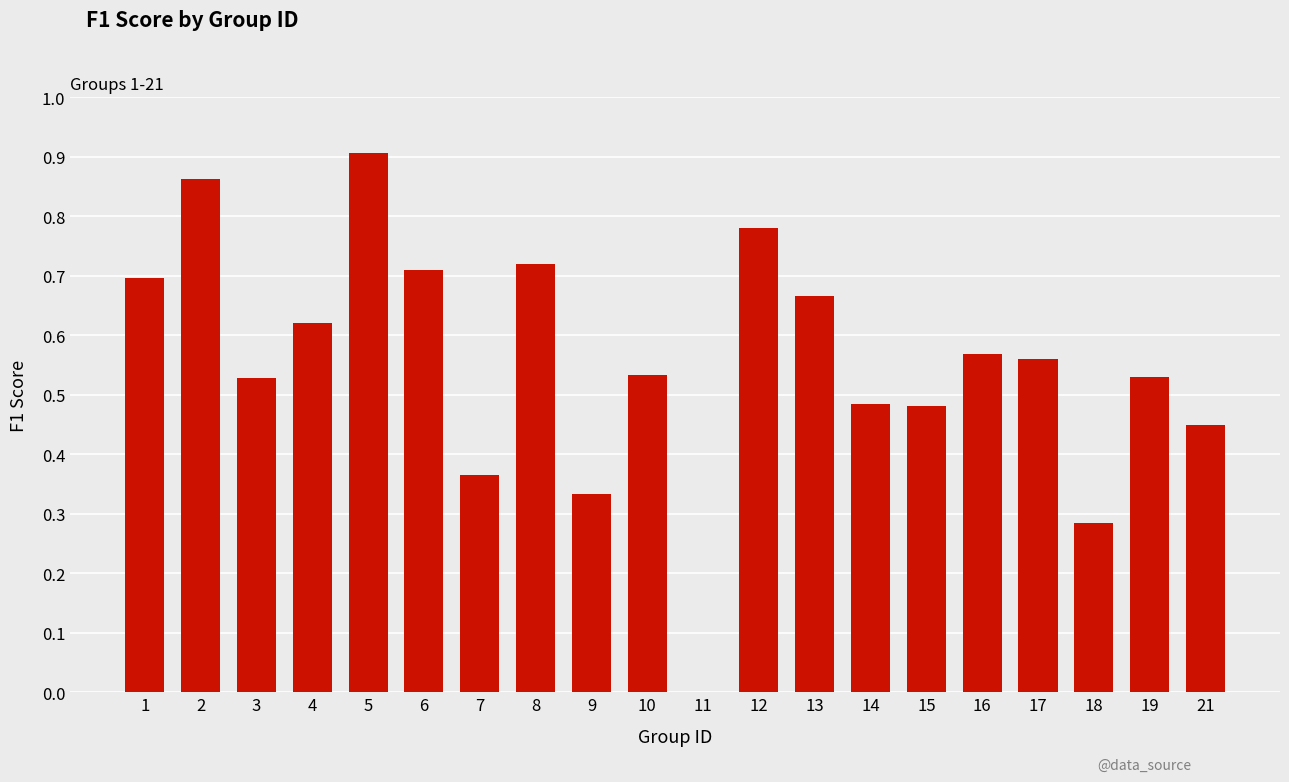

Between 3 and 17, which is larger?

17